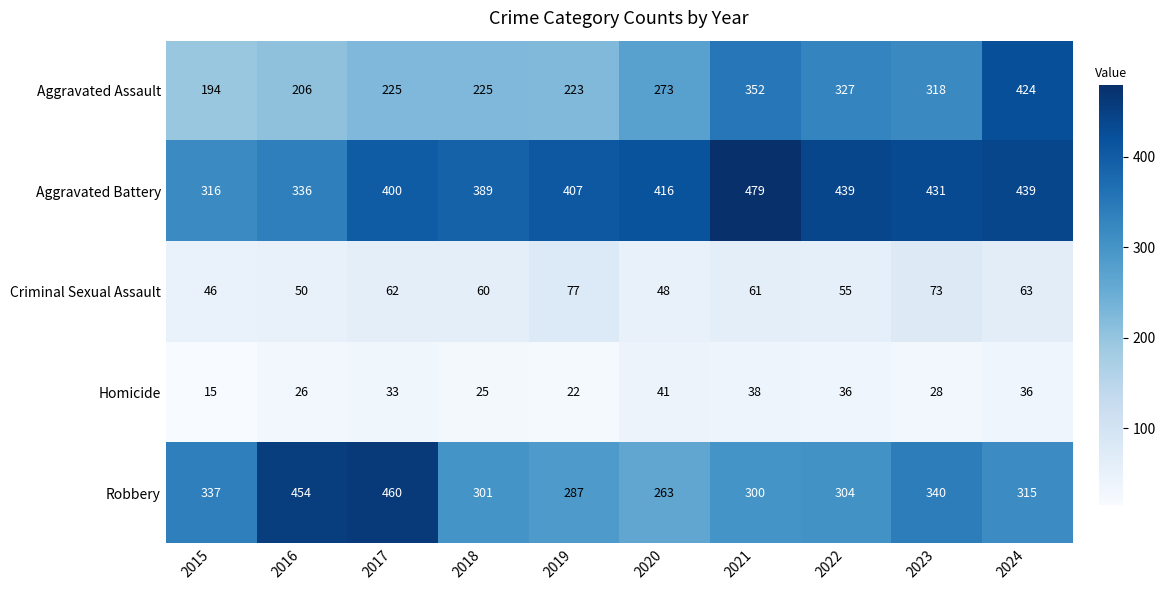

At 2018, list the series in order from largest to smallest.

Aggravated Battery, Robbery, Aggravated Assault, Criminal Sexual Assault, Homicide